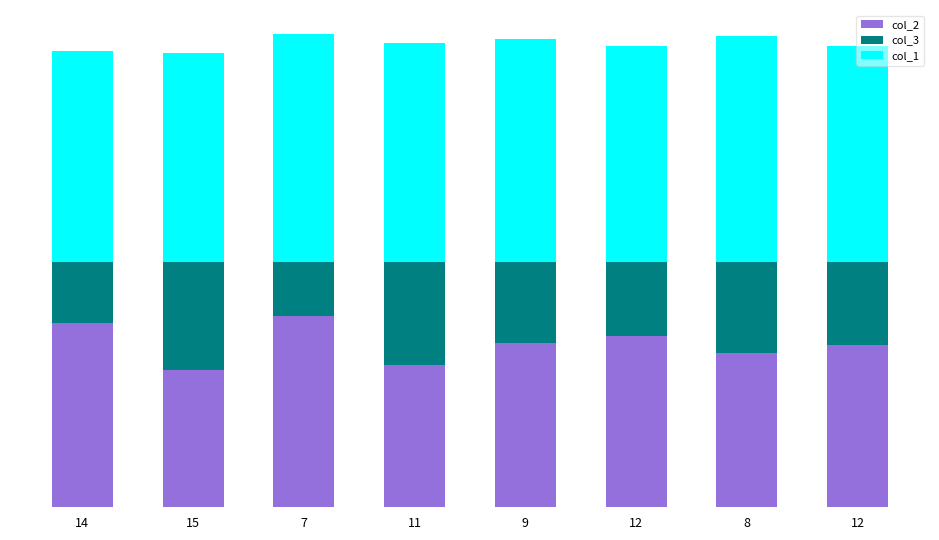

What are all the series names shown in the legend?

col_2, col_3, col_1